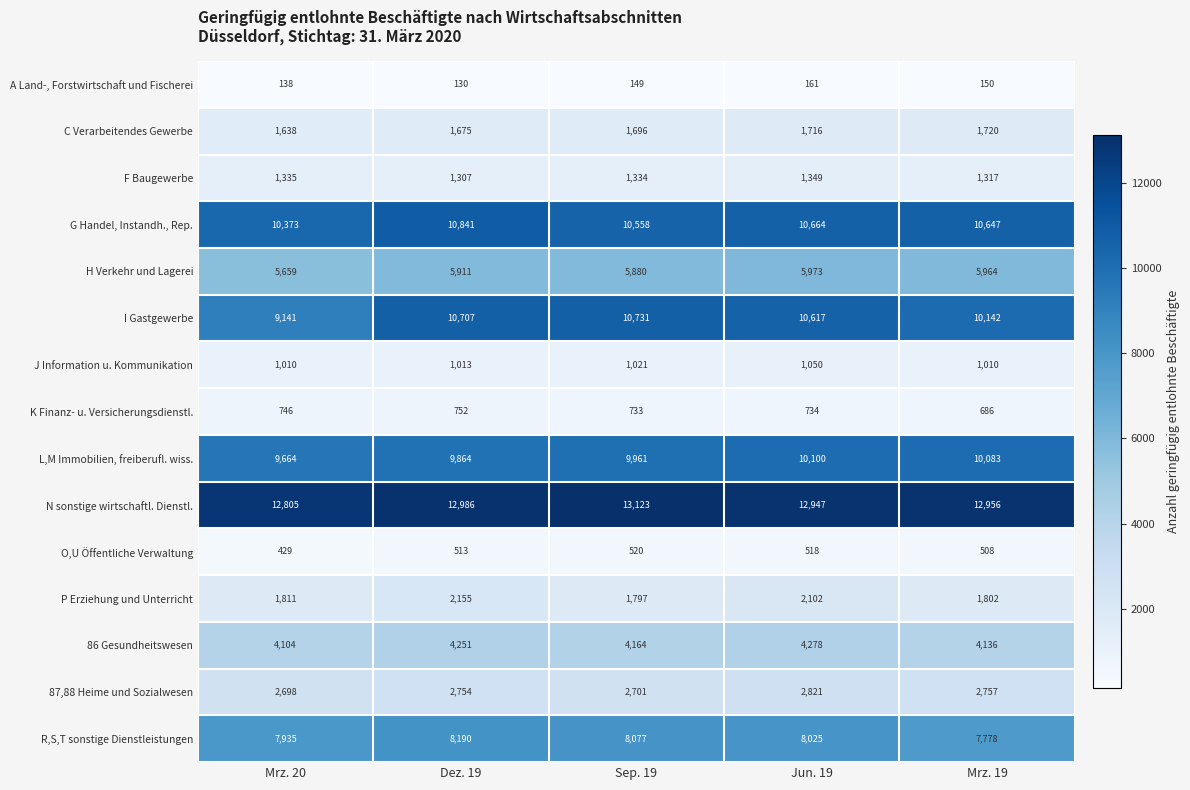

How many distinct data groups are displayed?

15